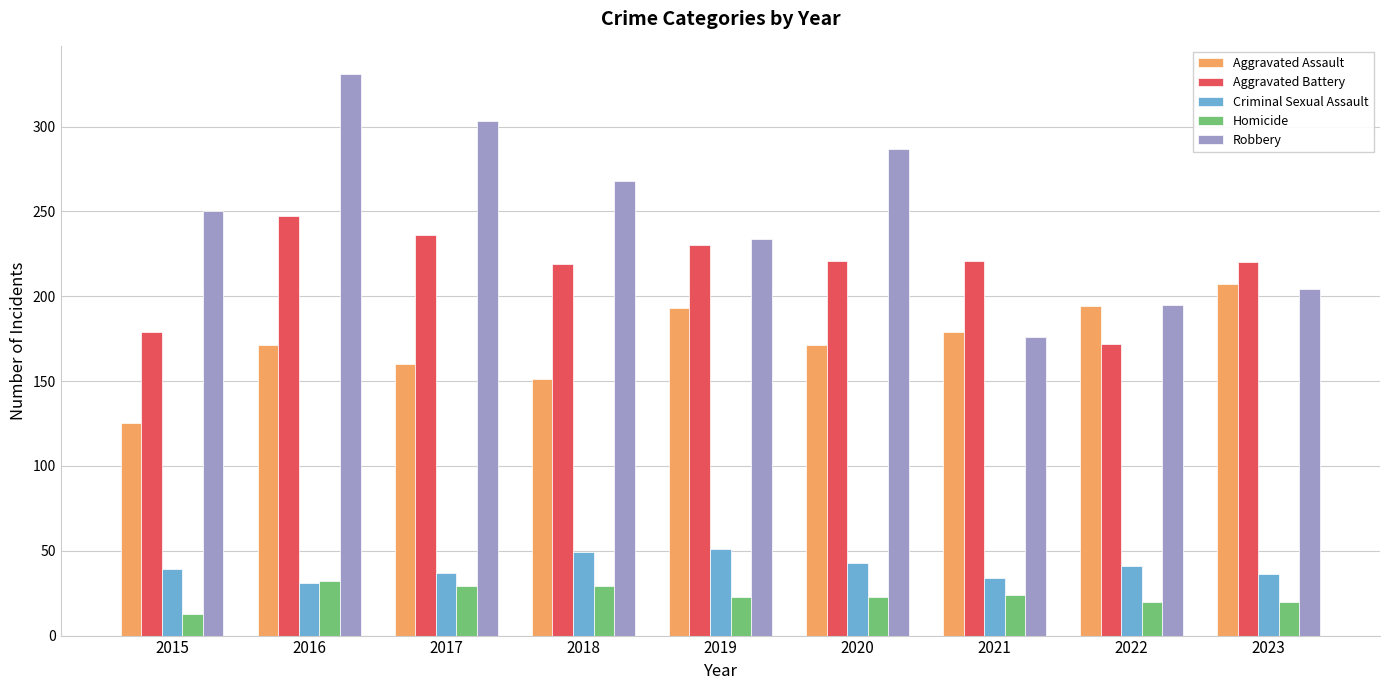

What value does the Aggravated Assault series have at 2016?

171